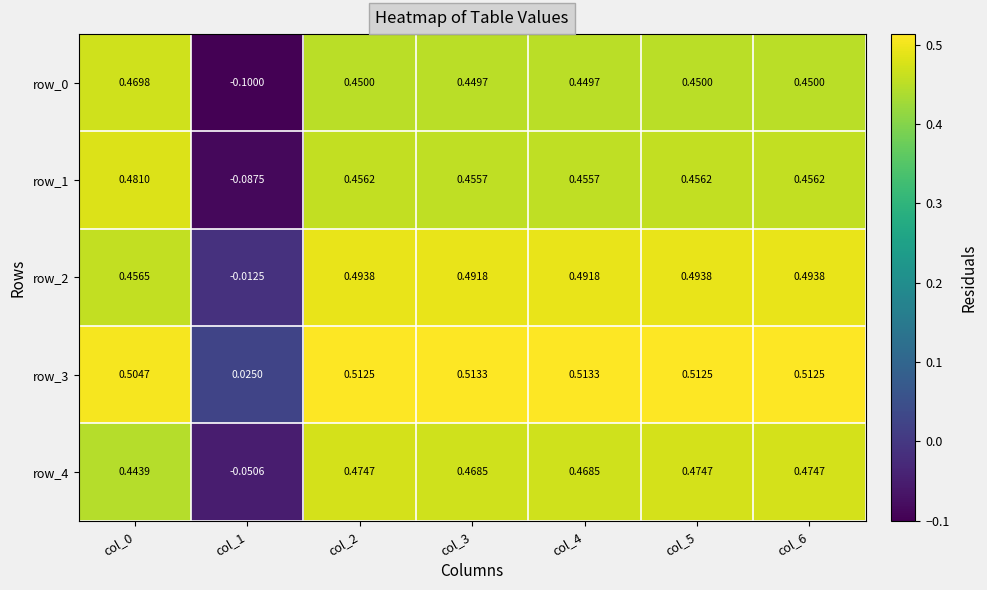

What is the difference between the highest and lowest values at col_4?

0.1